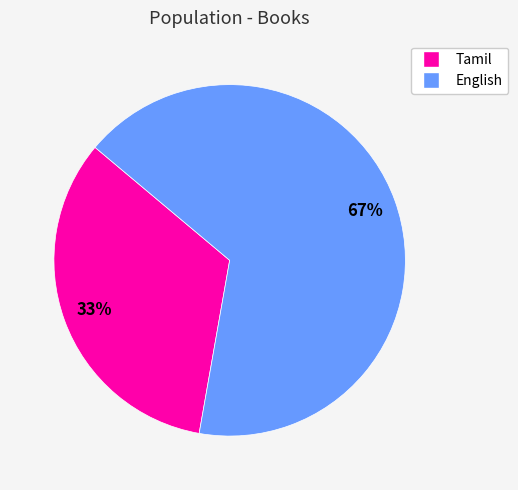

Rank the categories by value from lowest to highest.

Tamil, English